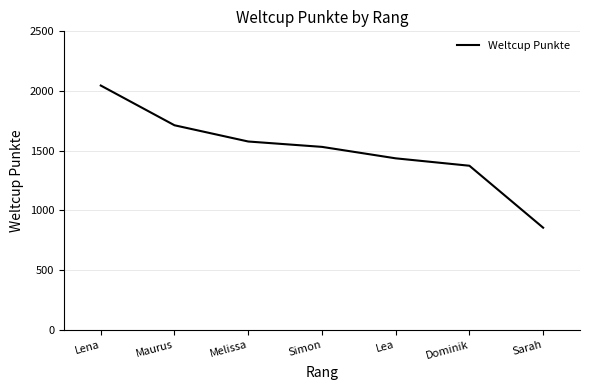

What is the minimum value shown in the chart?

855